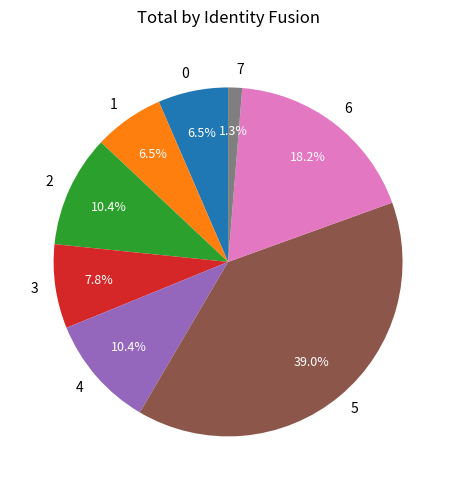

True or false: 4 accounts for 10% of the total.

True